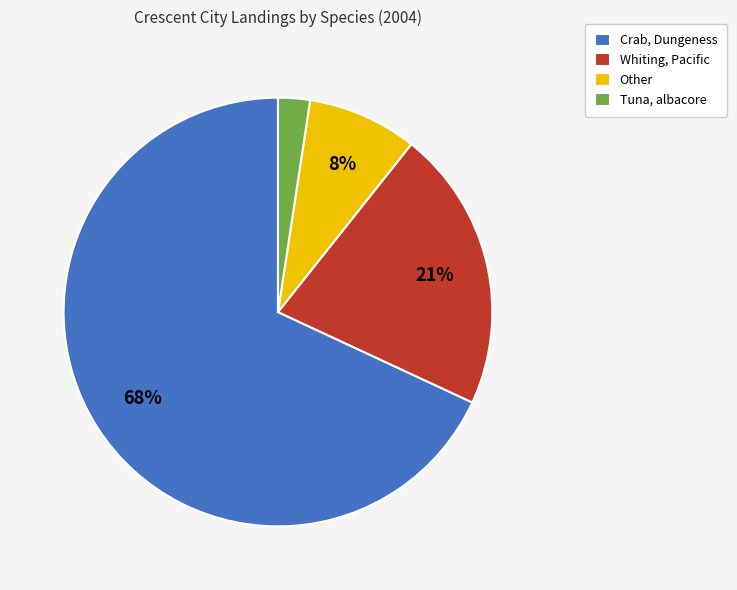

Count the number of slices in the pie.

4